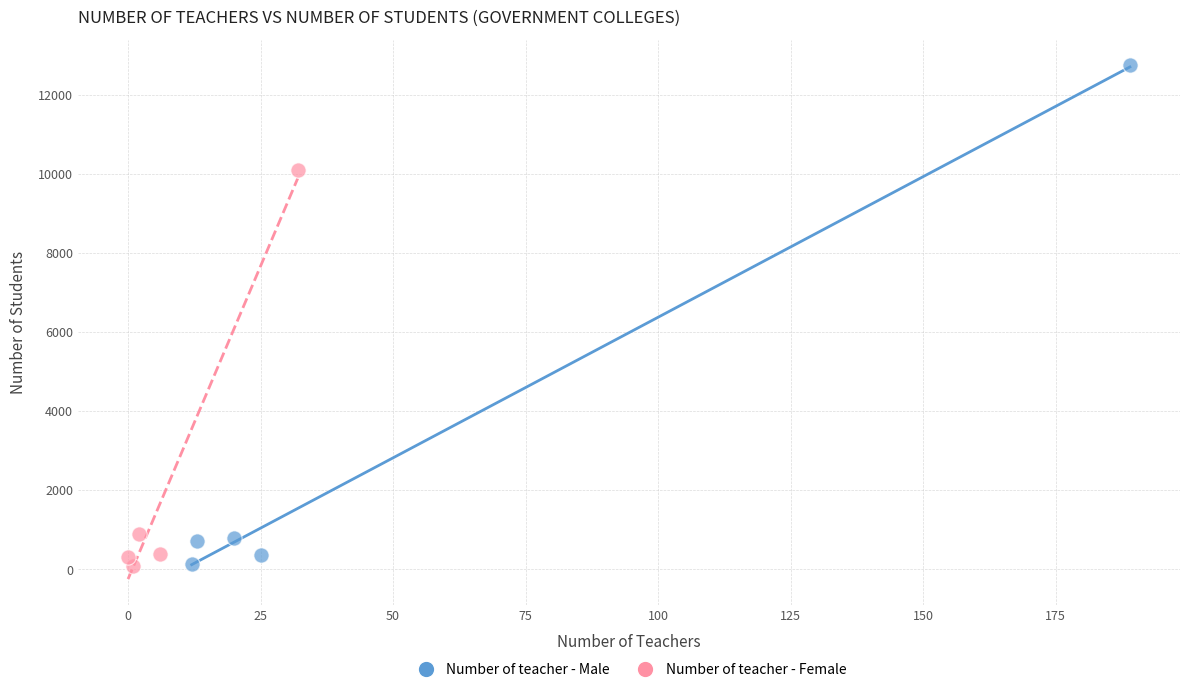

Which series contains the highest Y value?

Number of teacher - Male